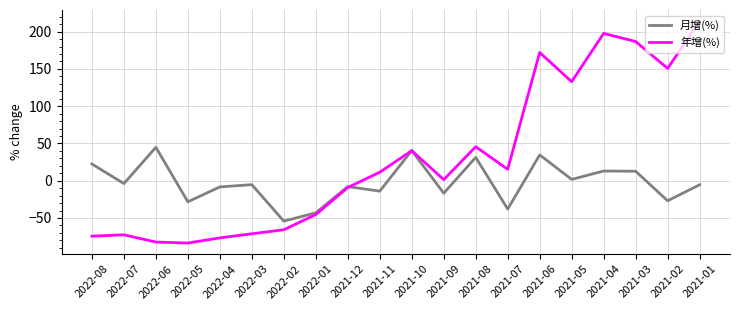

After their last crossing, which series has the higher values: 年增(%) or 月增(%)?

年增(%)